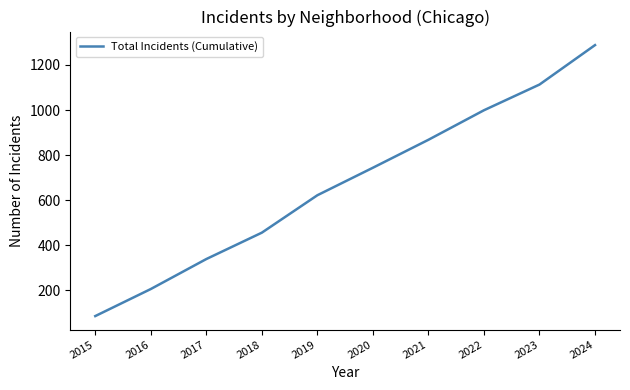

What is the greatest value displayed?

1288